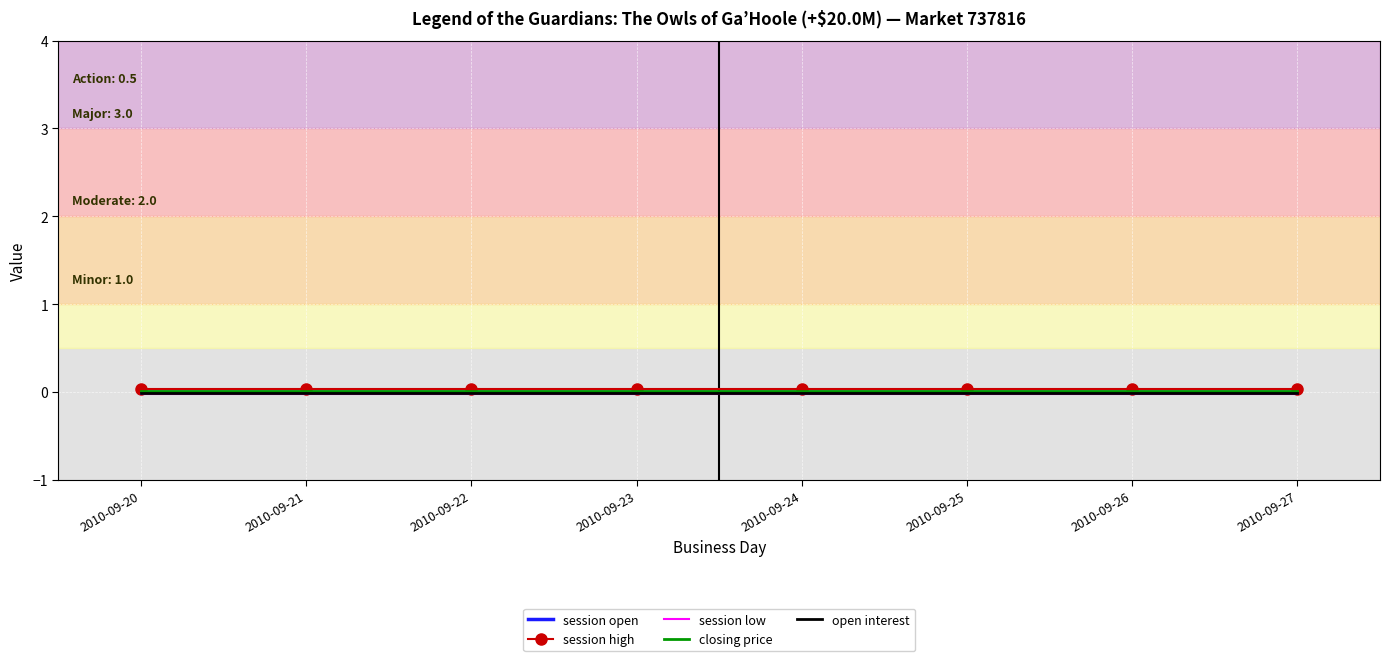

Is the value of closing price at 2010-09-27 greater than the value of session open at 2010-09-27?

Yes